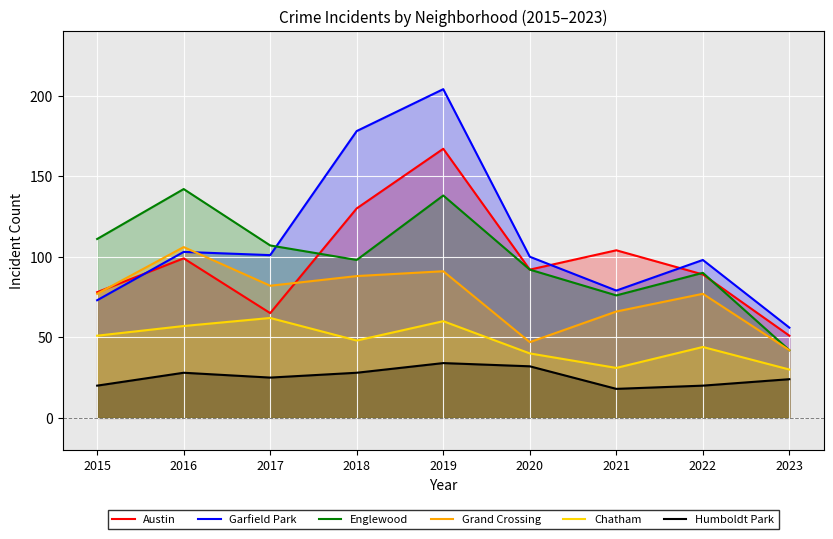

True or false: Austin and Chatham intersect in this chart.

False